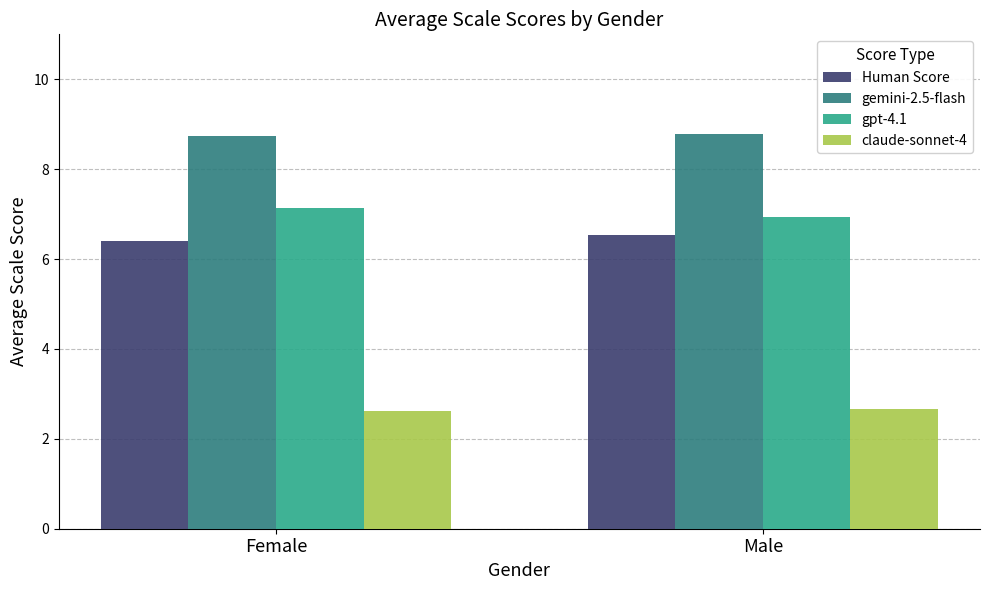

How many values in the gpt-4.1 series exceed 7?

1